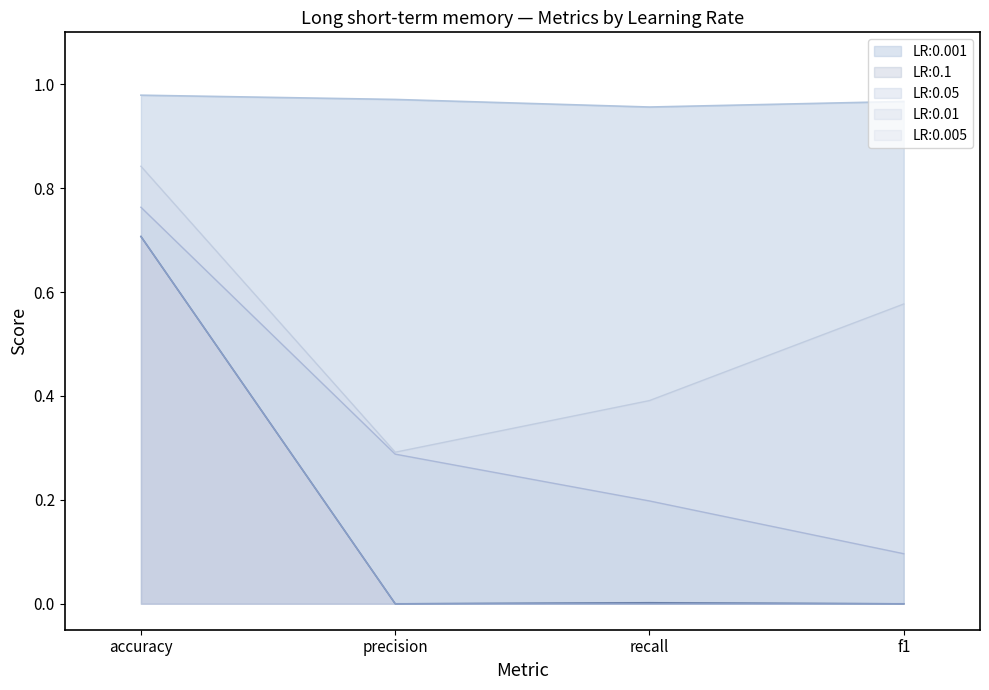

What is the difference between the LR:0.01 values at accuracy and precision?

0.5